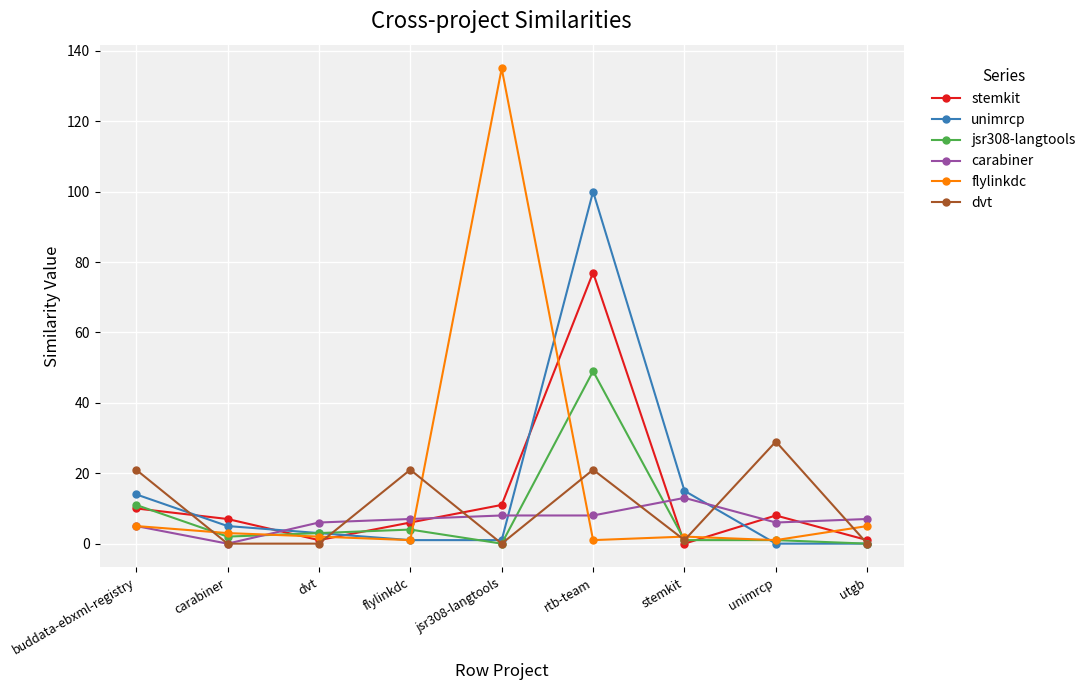

Where is the first local maximum for dvt?

flylinkdc